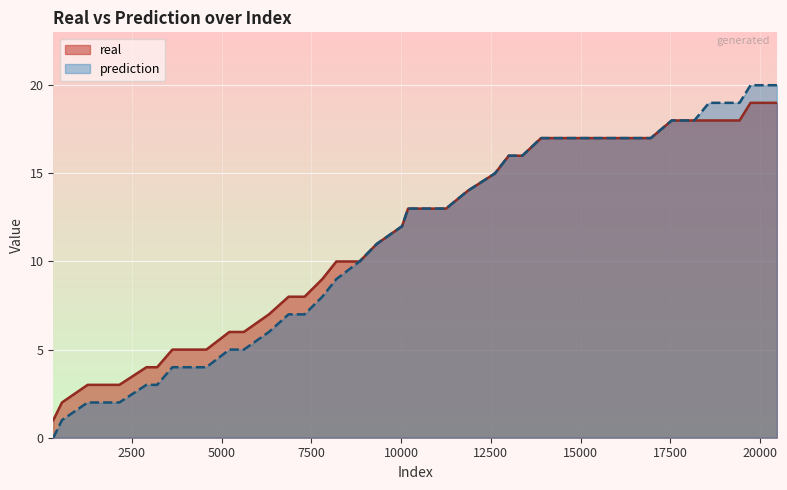

Rank the series by their maximum value, from lowest to highest.

real, prediction